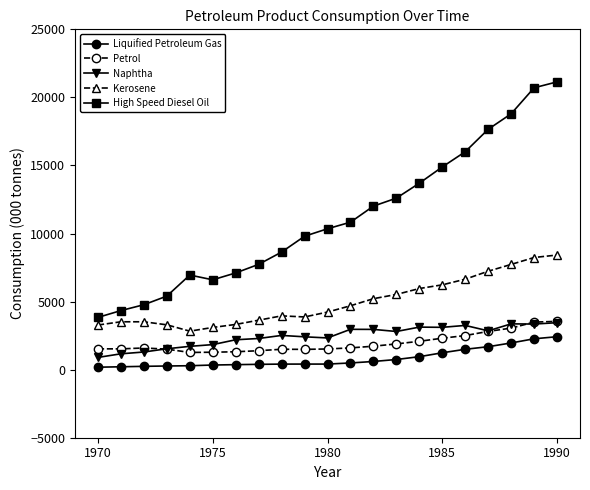

What is the maximum value shown in the chart?

21140